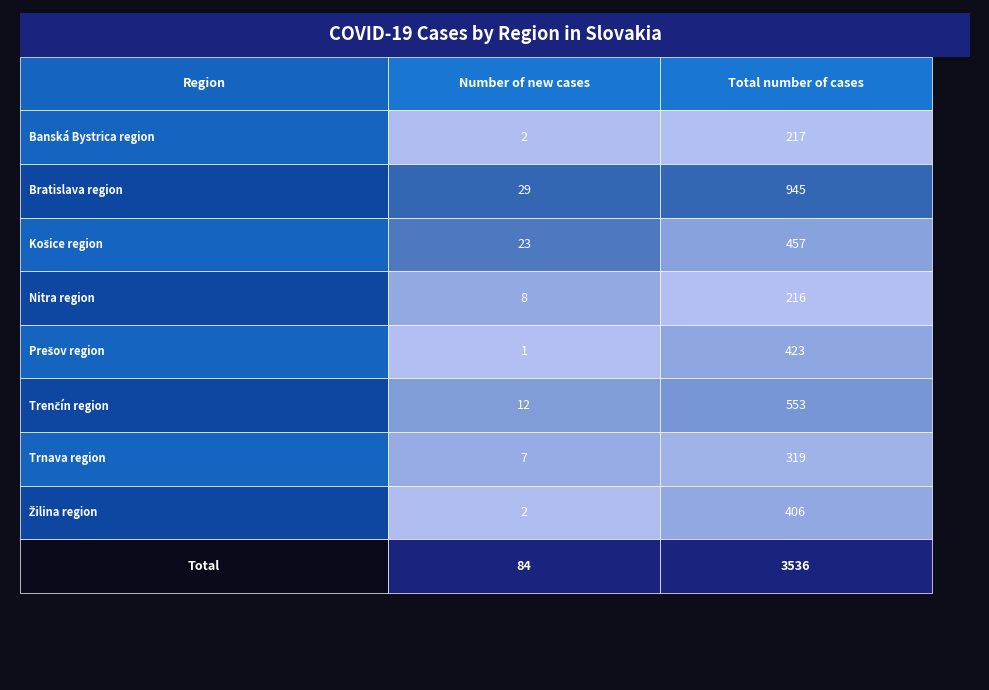

Is it true that Prešov region equals 1 at 0?

True